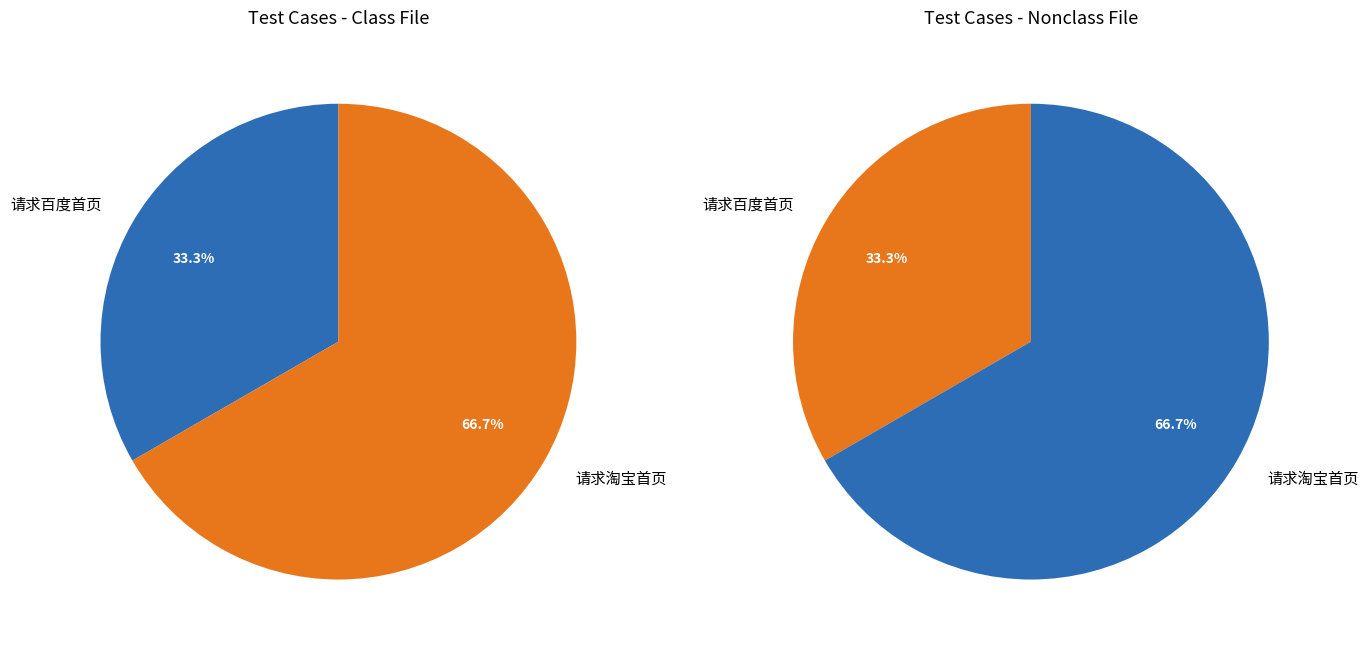

What is the smallest slice in the pie chart?

请求百度首页